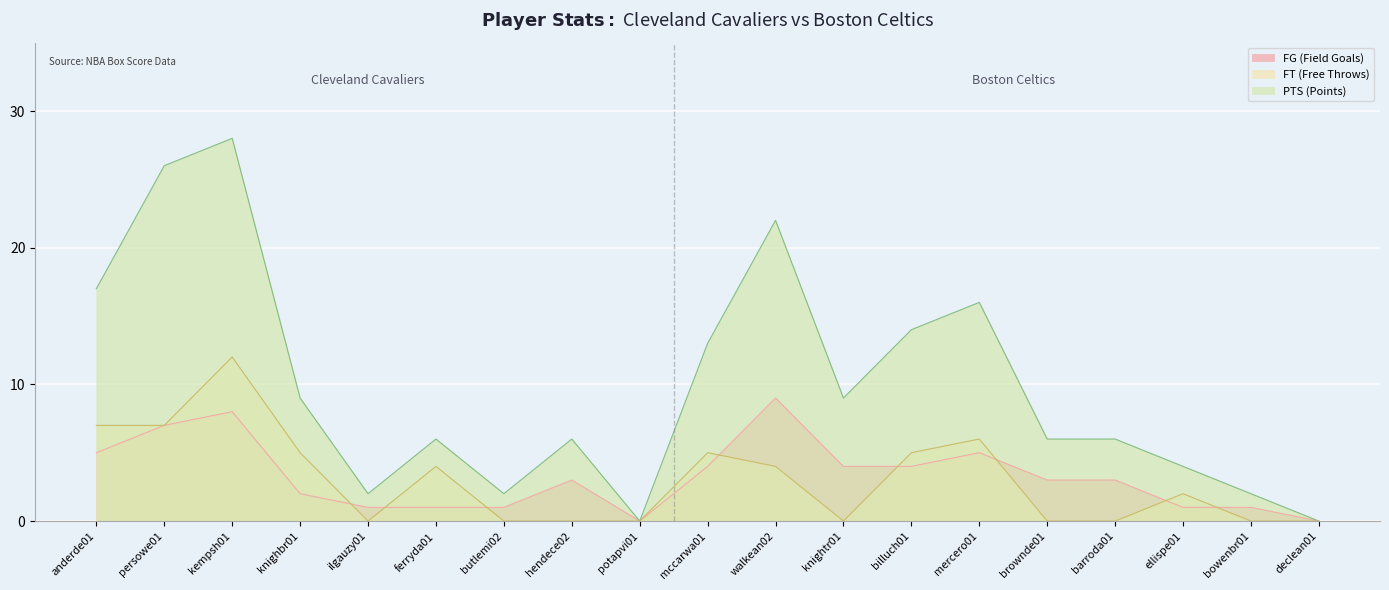

At how many categories does at least one series exceed 25?

2